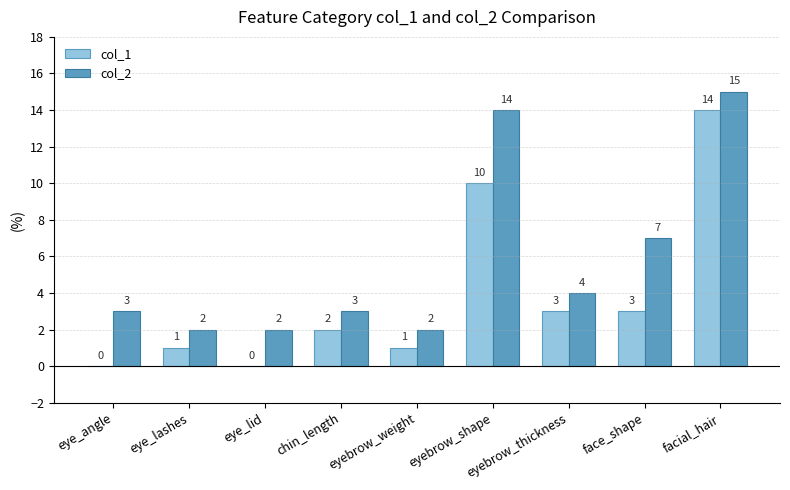

What are all the series names shown in the legend?

col_1, col_2